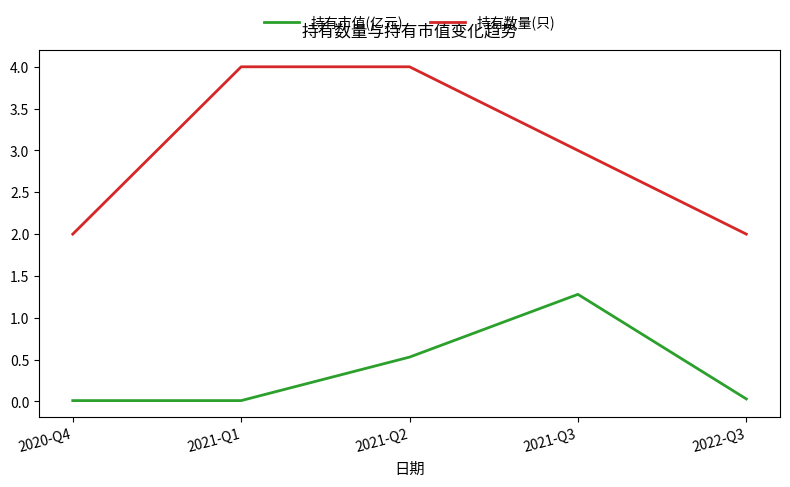

Count the 持有数量(只) values in the range 2 to 4.

5